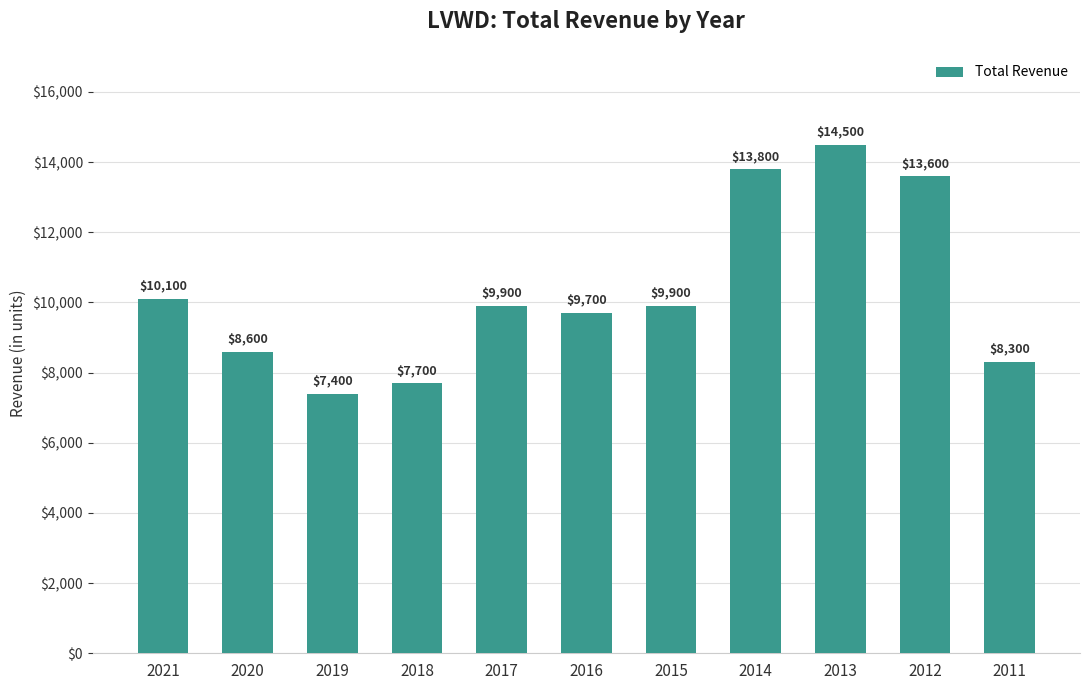

What is the value of the 2nd bar from the left?

8600